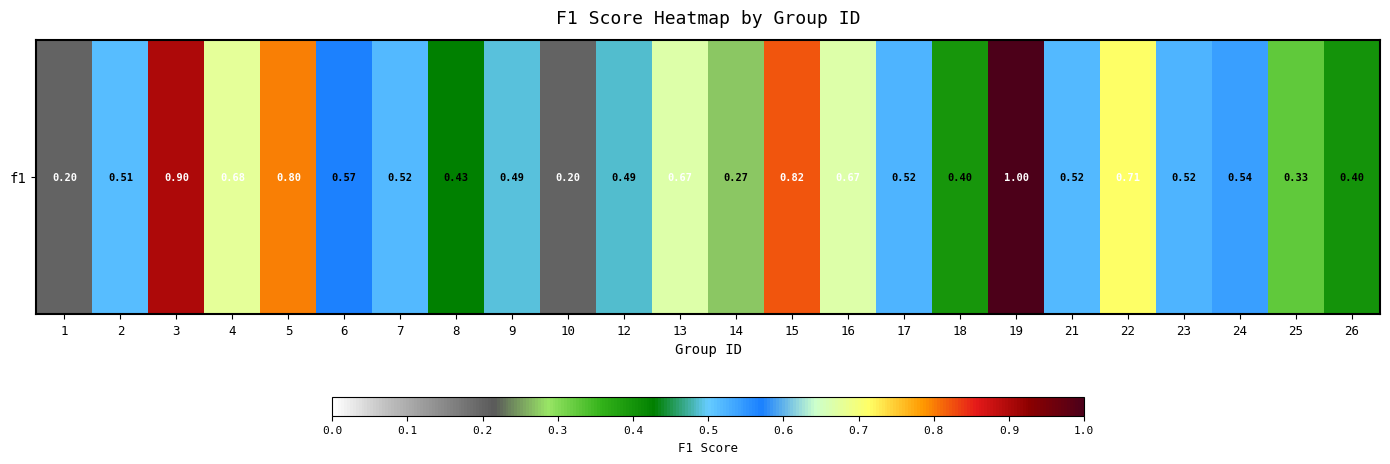

Rank the categories by value from lowest to highest.

10, 1, 14, 25, 18, 26, 8, 12, 9, 2, 21, 7, 17, 23, 24, 6, 13, 16, 4, 22, 5, 15, 3, 19